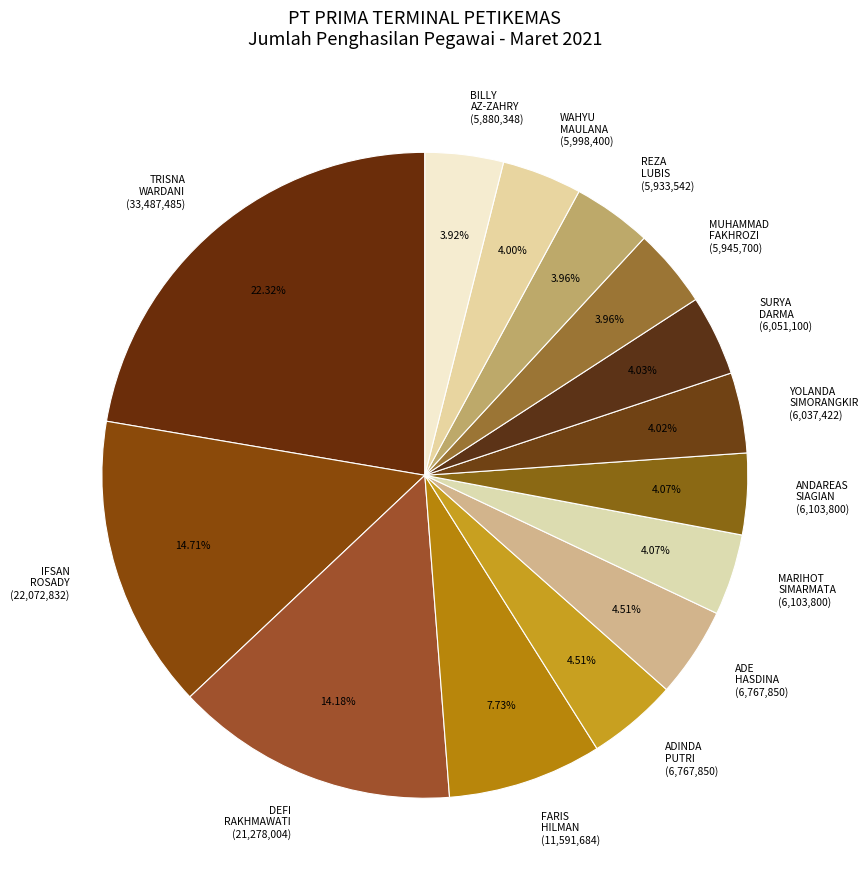

Does FARIS HILMAN (11,591,684) account for over 50% of the chart?

No